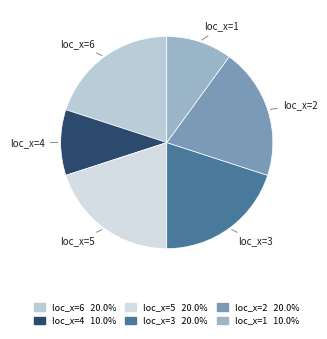

Is loc_x=6 the majority of the pie?

No